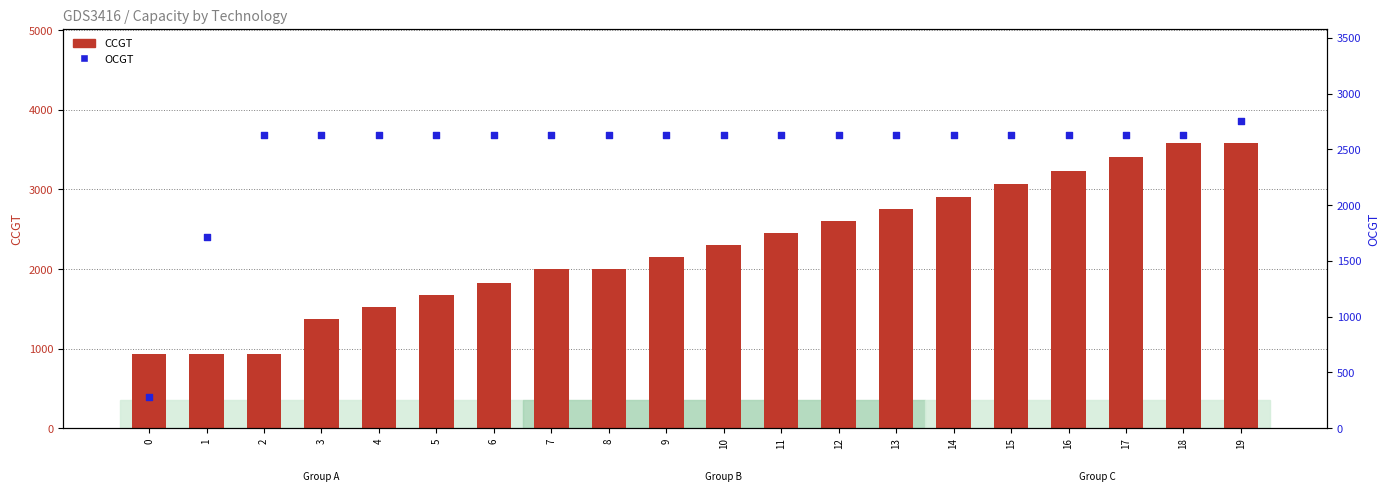

Which series contains the highest Y value?

CCGT